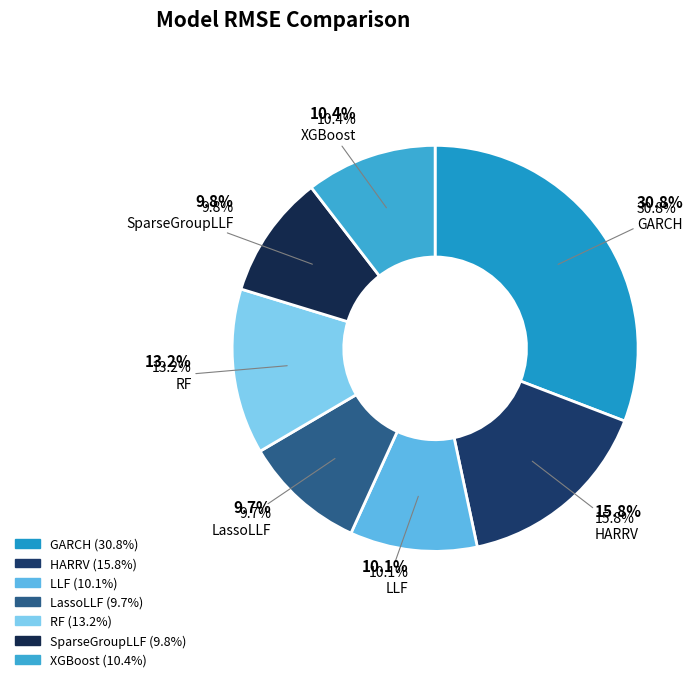

Which category has the biggest portion of the pie?

GARCH